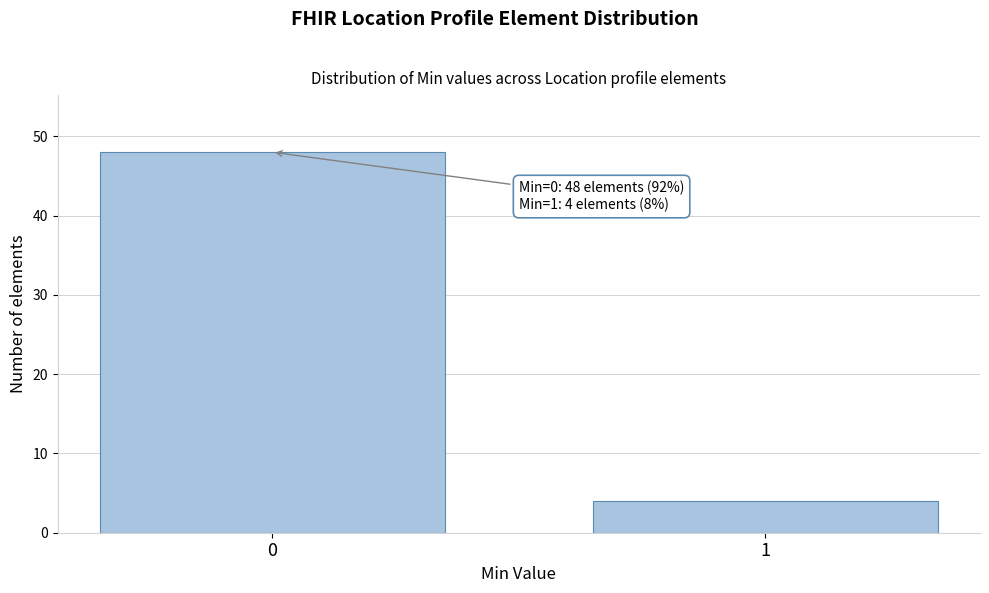

Reading left to right, transcribe all the data shown in this chart.

0=48	1=4